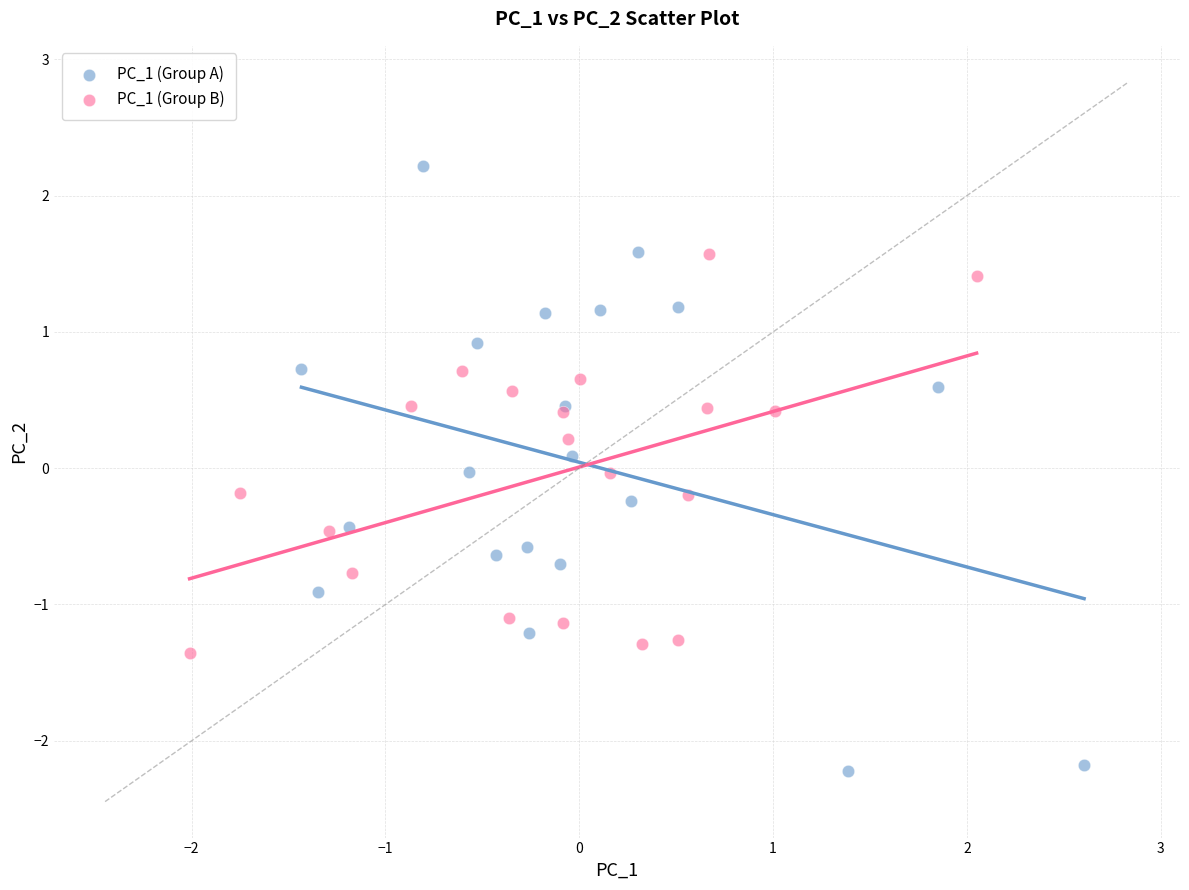

Which series contains the highest Y value?

PC_1 (Group A)